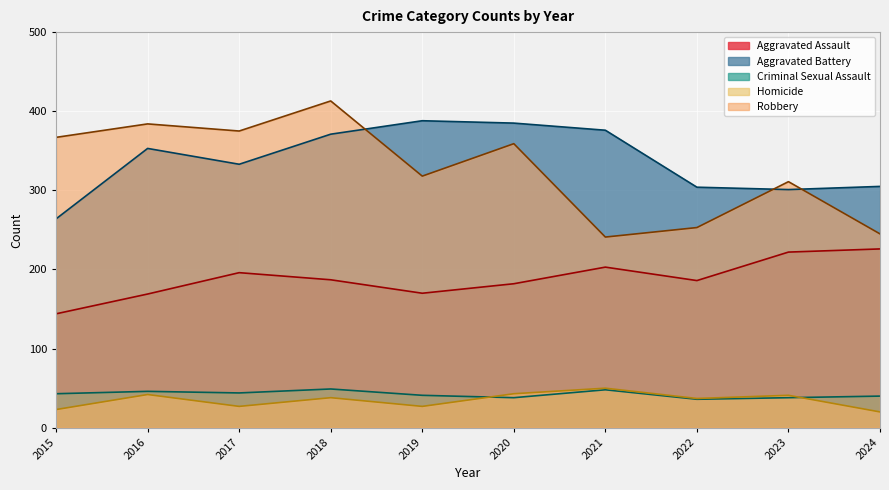

What is the sum of all Robbery values?

3266